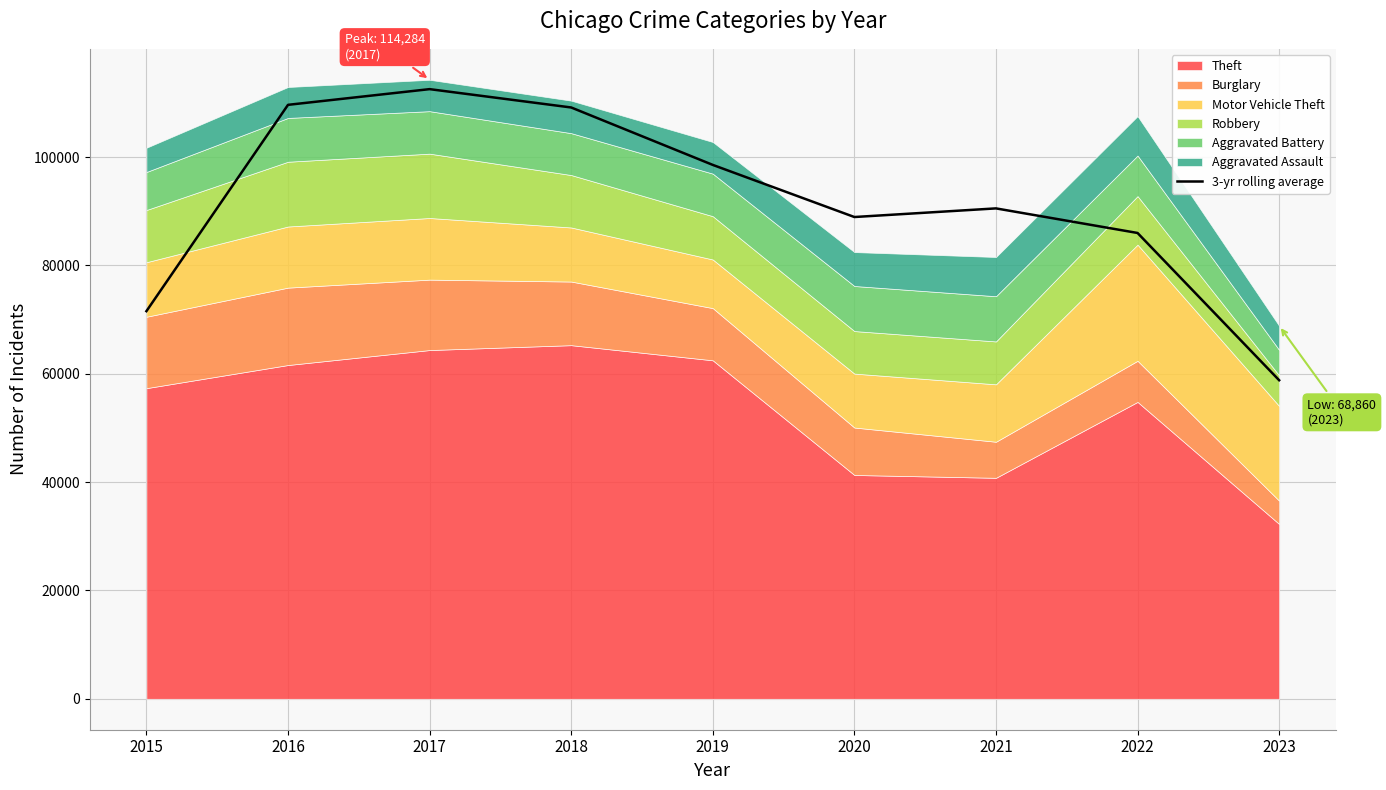

Rank the categories by value from lowest to highest.

2023, 2015, 2022, 2020, 2021, 2019, 2018, 2016, 2017